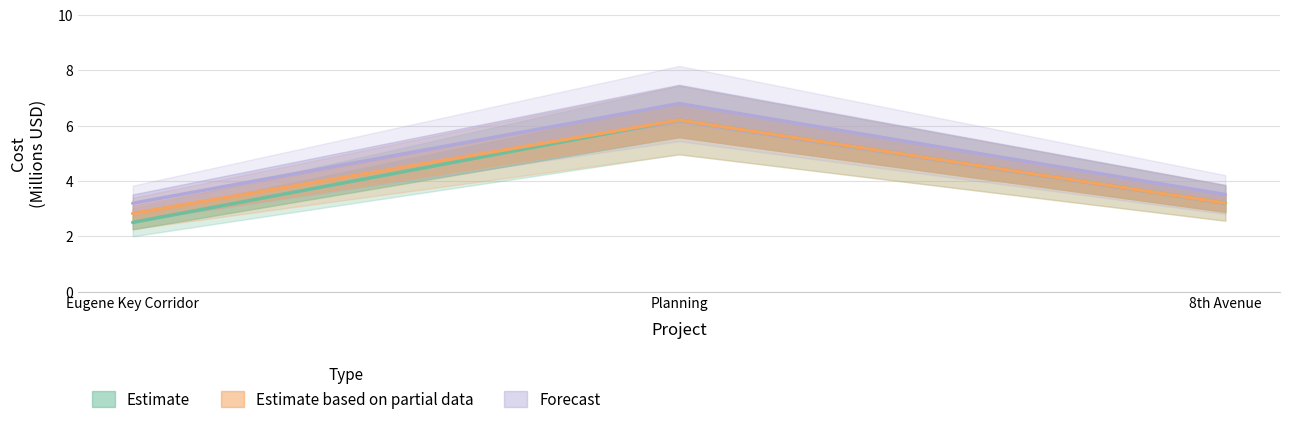

Reading left to right, extract all data points from this chart.

Estimate: 2.5	6.2	3.2
Estimate based on partial data: 2.8	6.2	3.2
Forecast: 3.2	6.8	3.5